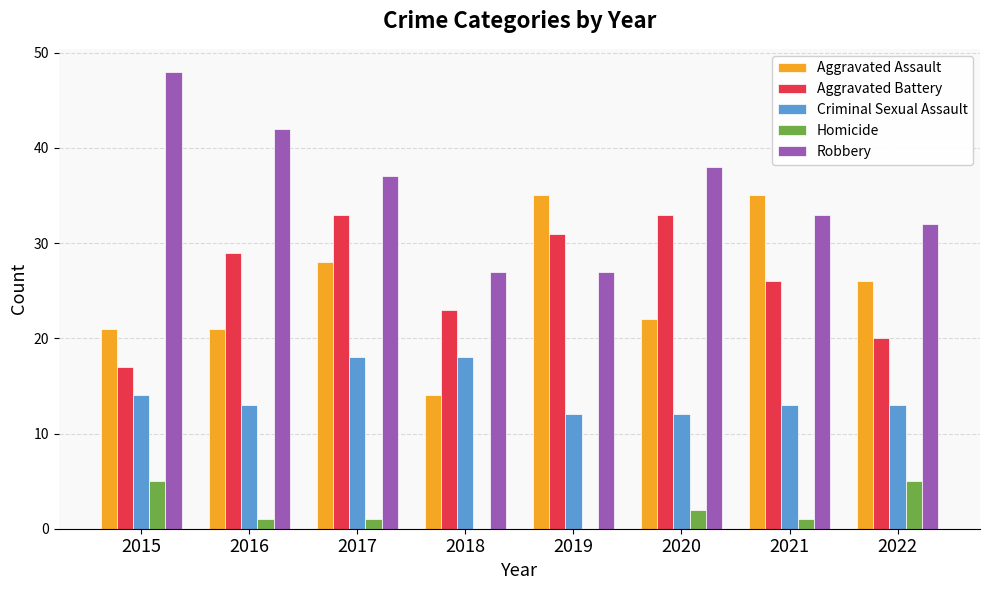

What is the total value across all series at 2021?

108